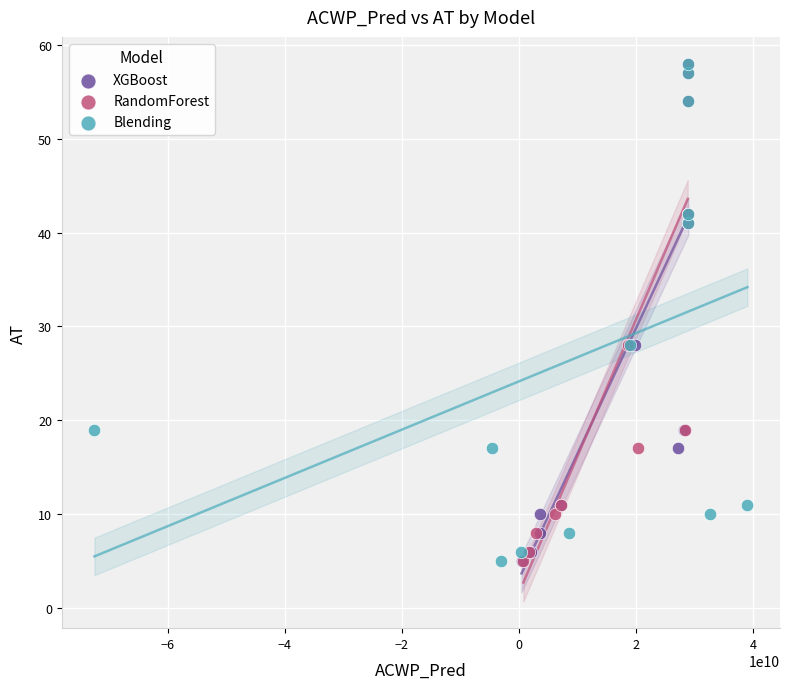

What are all the series names shown in the legend?

XGBoost, RandomForest, Blending